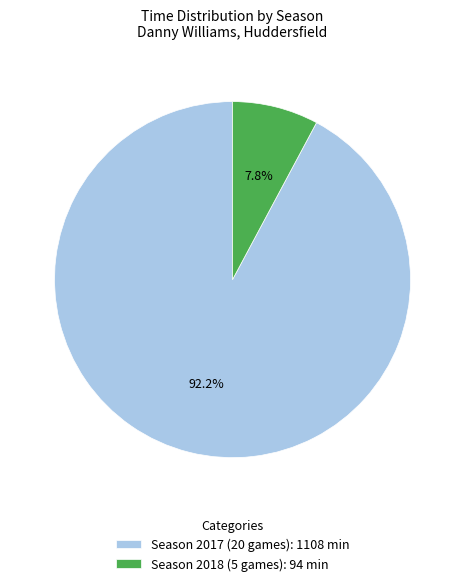

Rank the categories by value from lowest to highest.

Season 2018 (5 games), Season 2017 (20 games)